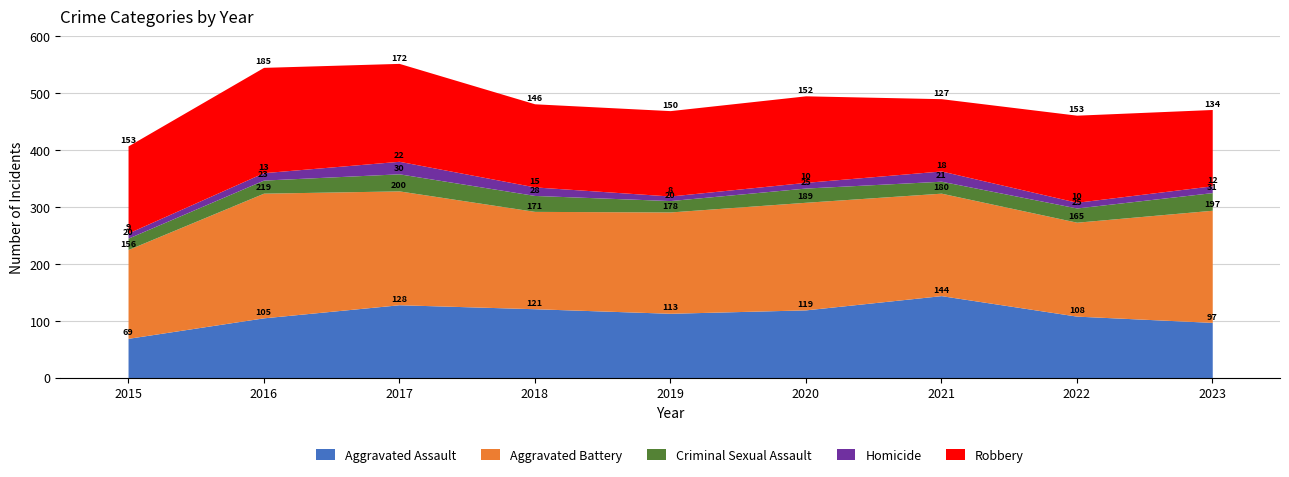

Reading left to right, transcribe all the data shown in this chart.

Aggravated Assault: 69	105	128	121	113	119	144	108	97
Aggravated Battery: 156	219	200	171	178	189	180	165	197
Criminal Sexual Assault: 20	23	30	28	20	25	21	25	31
Homicide: 9	13	22	15	8	10	18	10	12
Robbery: 153	185	172	146	150	152	127	153	134